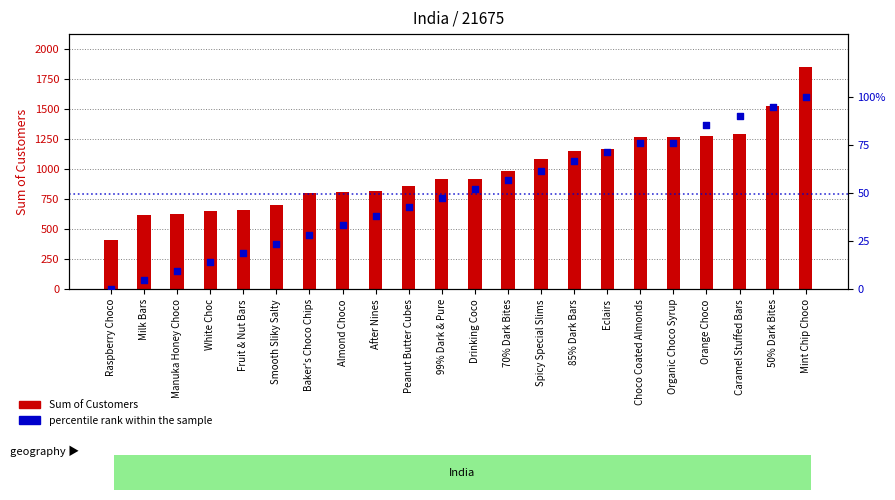

Which series has the largest Y range (max minus min)?

Sum of Customers